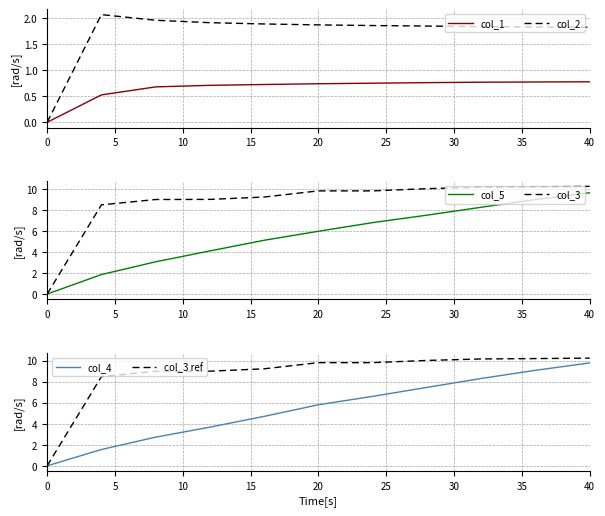

How many values in the col_5 series exceed 5?

7